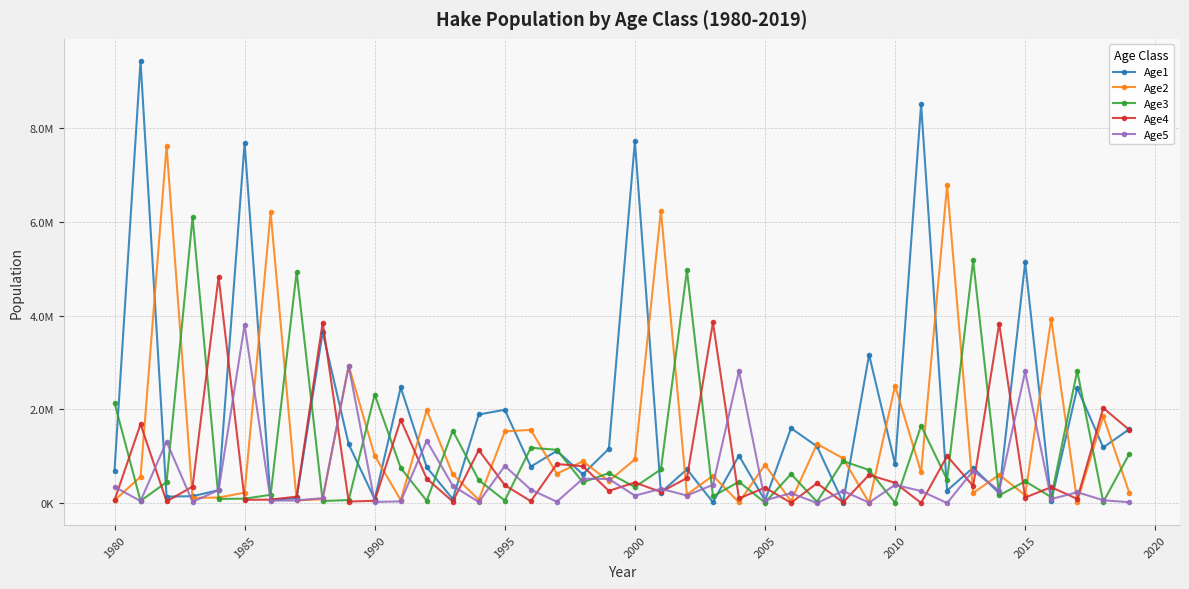

How many interior local peaks does the Age5 series have?

14